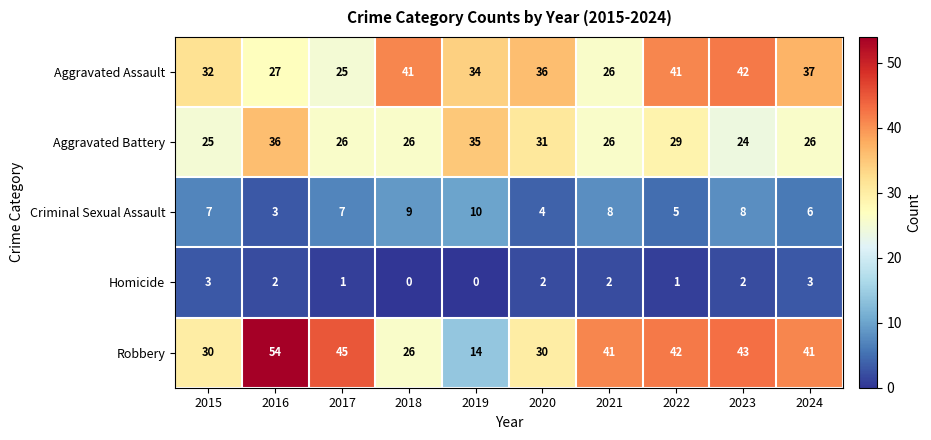

At which label is Aggravated Assault closest to 33?

2015